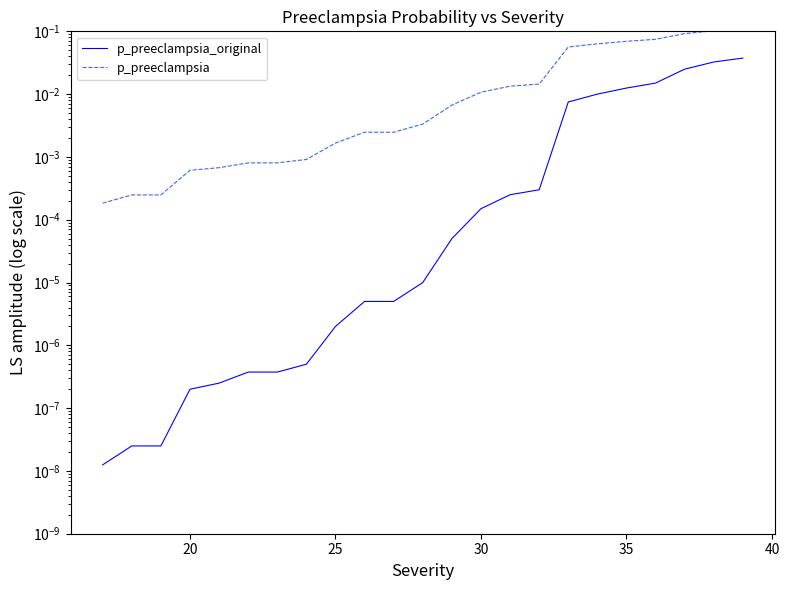

Which series changed the most between 20 and 24?

p_preeclampsia